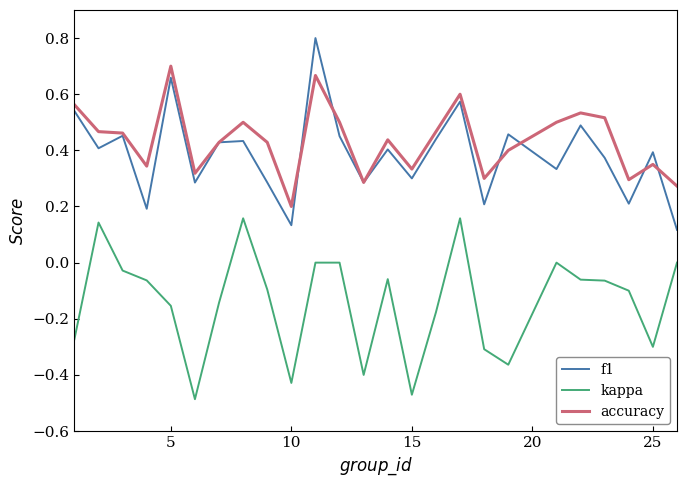

What is the greatest value displayed?

0.8